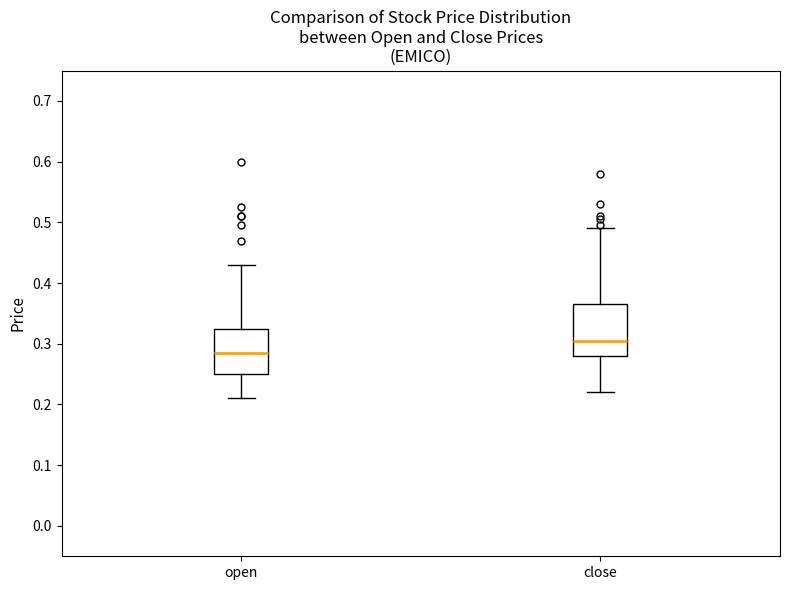

Comparing the boxes themselves (not the whiskers), which one is the tallest?

close